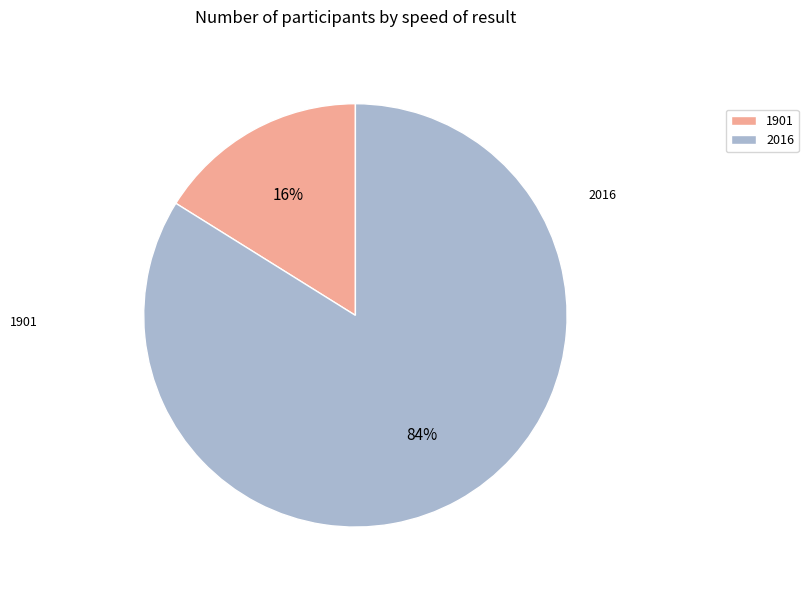

Combined, do 2016 and 1901 account for over 50%?

Yes